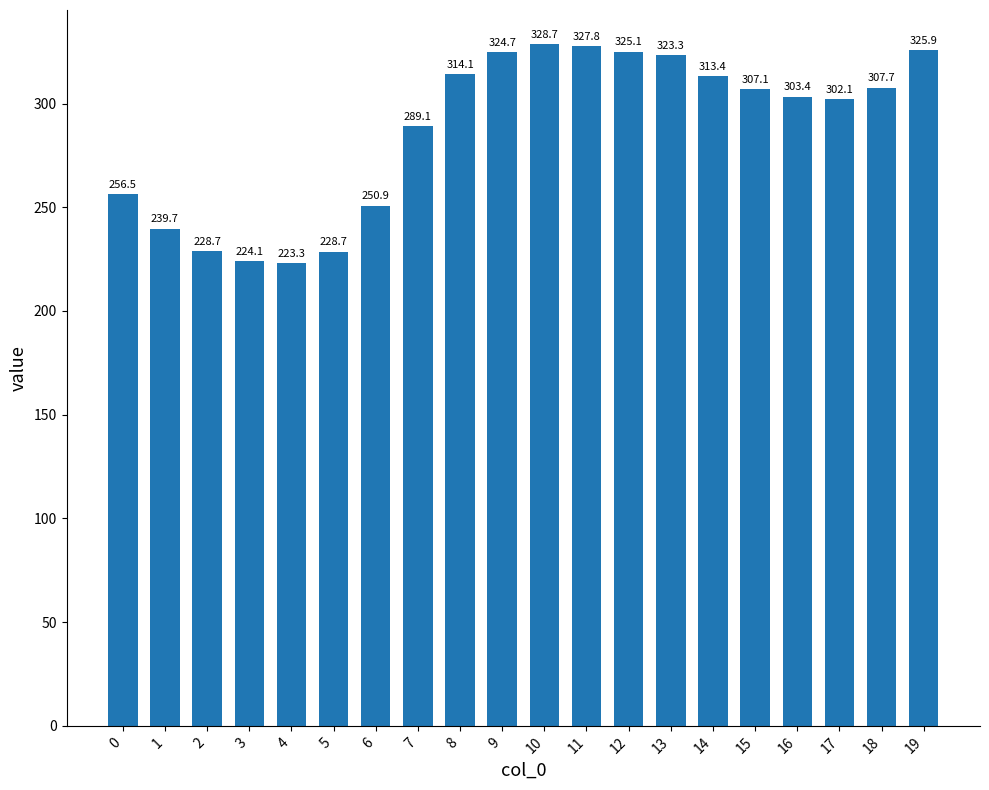

What is the sum of all values?

5744.1